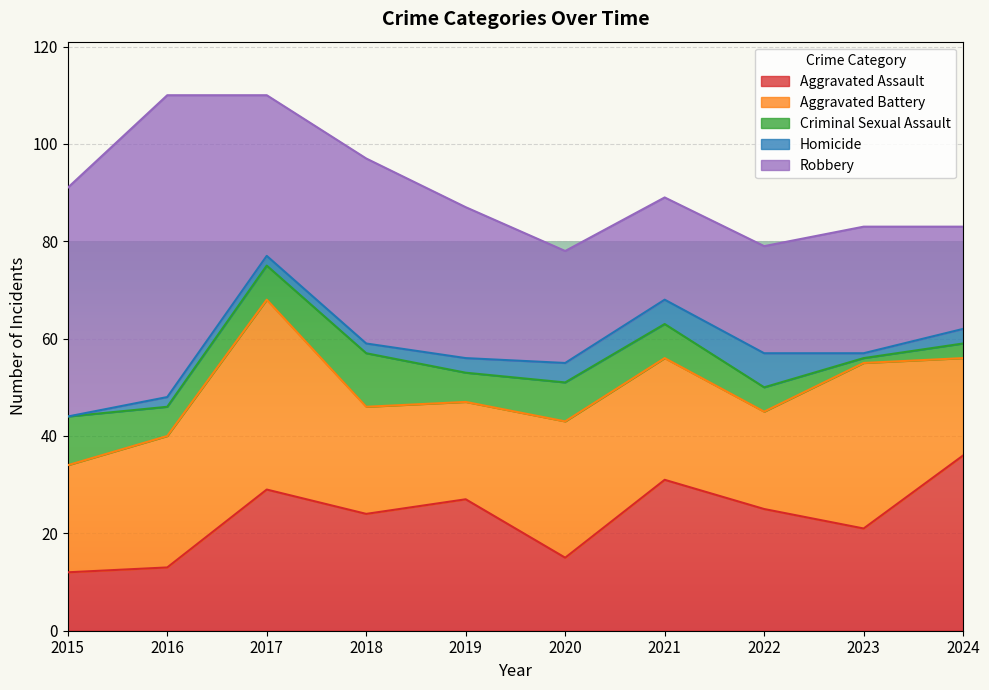

Between which two adjacent categories do Robbery and Aggravated Assault first intersect?

2020 and 2021